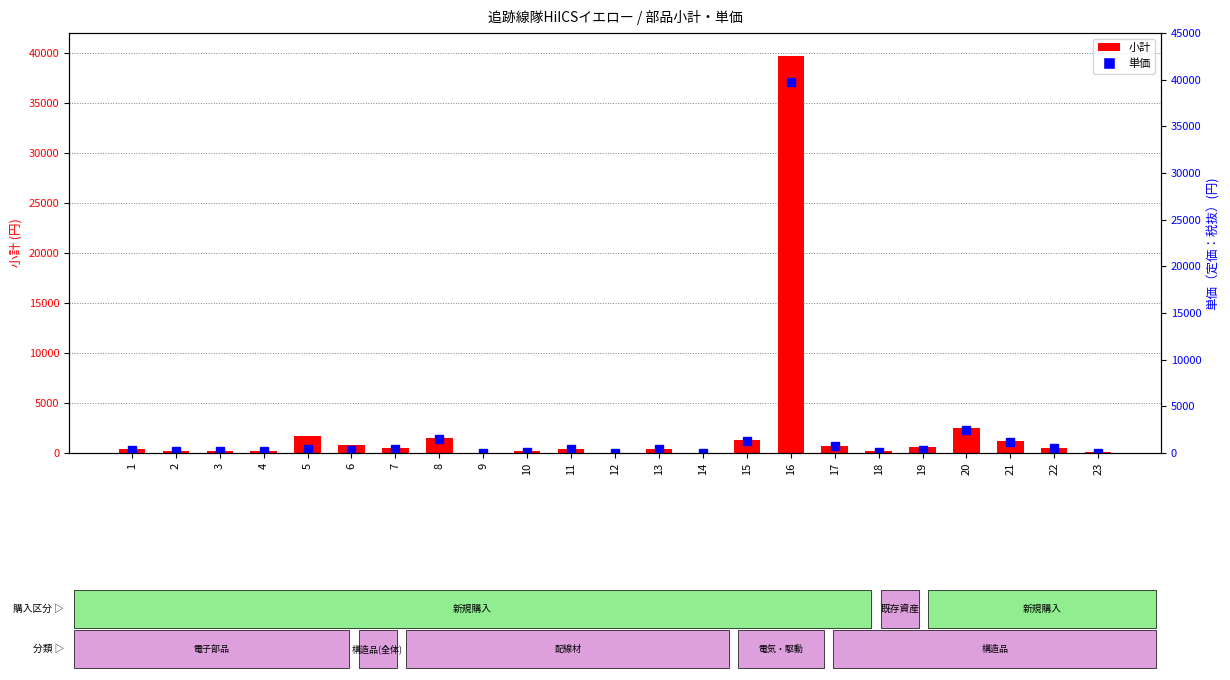

List the series in order of their peak value, lowest first.

小計, 単価